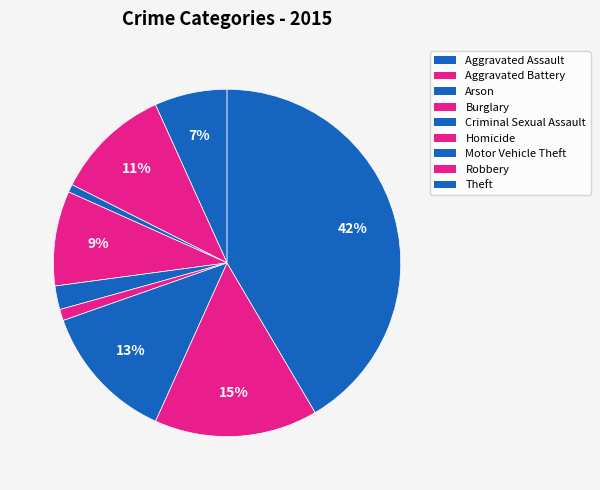

How many slices are in this pie chart?

9